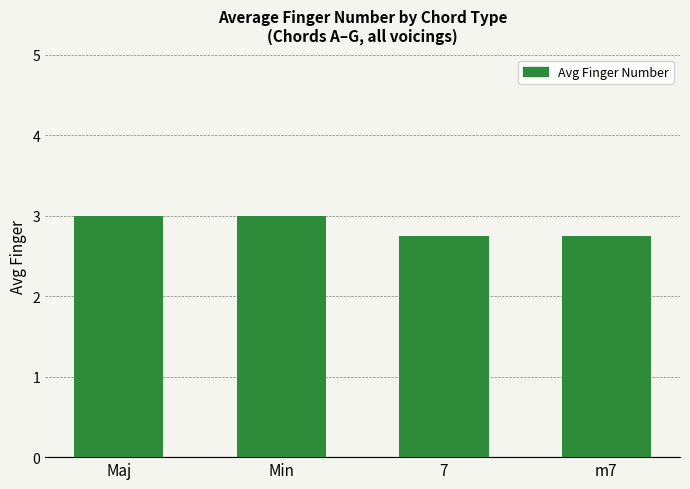

What is the sum of the values at Min and 7?

5.8